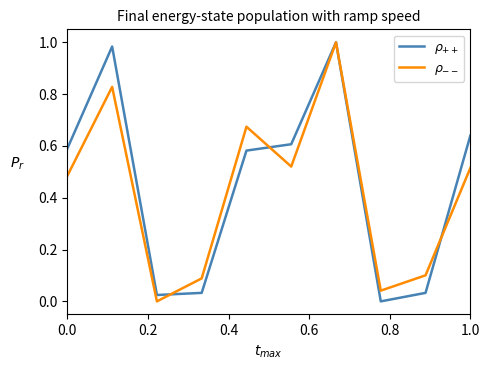

Is this an area chart (filled region under the line)?

No